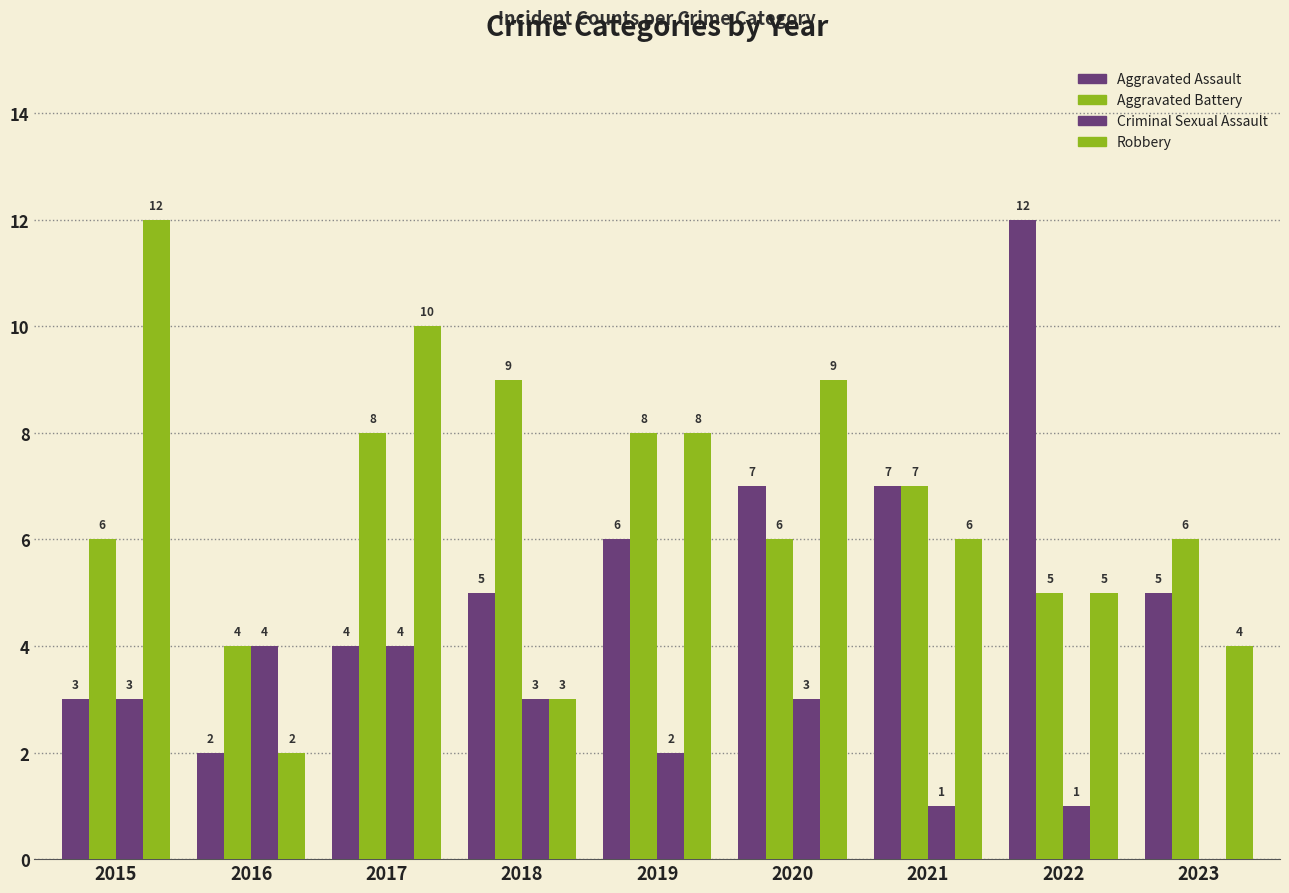

What is the highest value of the Robbery series?

12